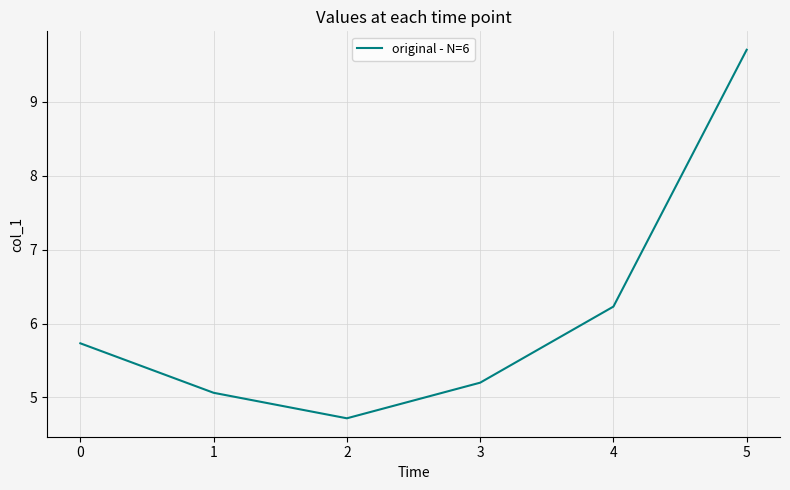

Where is the data nearest to the value 7?

4